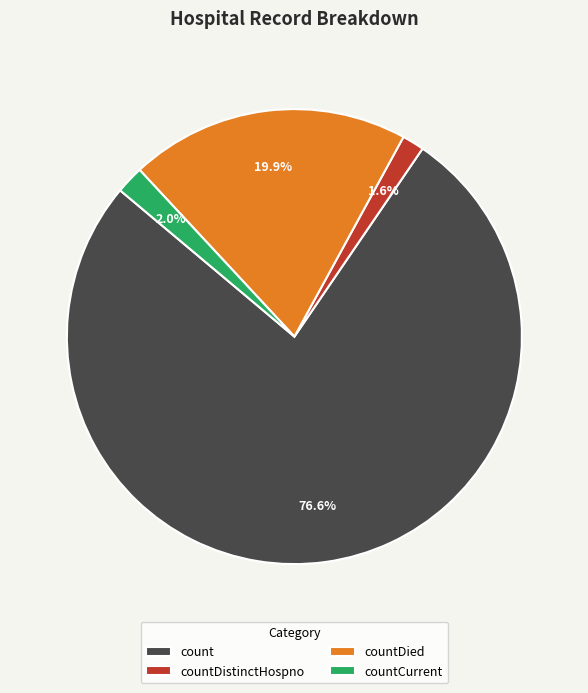

To the nearest percent, what percentage of the pie is countCurrent?

2%